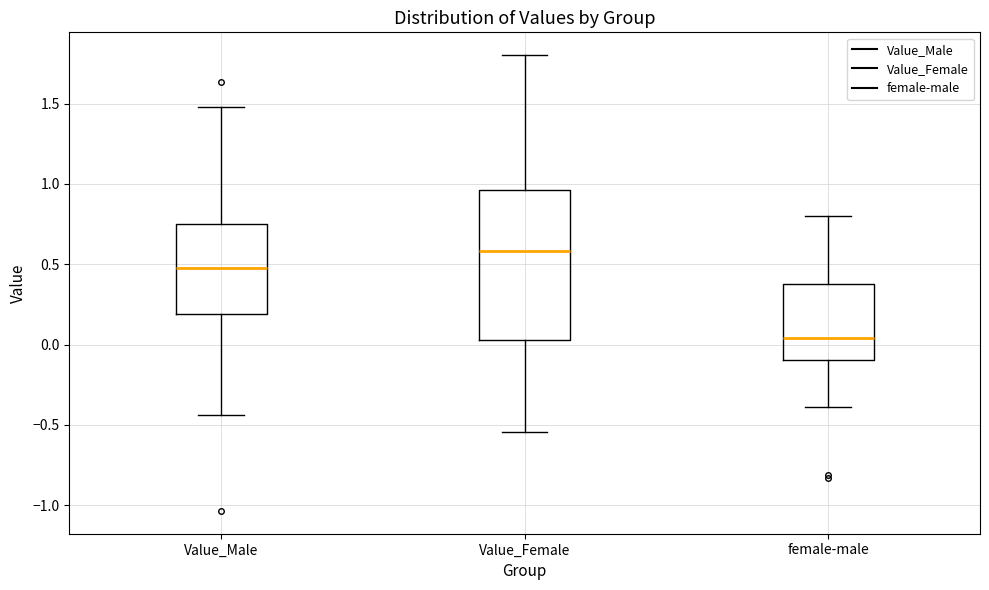

Reading left to right, read every box against the y-axis: the position of its median line, the range the box covers, and the ends of its whiskers. The values are not printed on the chart, so give them approximately, as read against the axis.

Value_Male: median 0.50, box 0.20 to 0.75, whiskers -0.45 to 1.50
Value_Female: median 0.60, box 0.05 to 0.95, whiskers -0.55 to 1.80
female-male: median 0.05, box -0.10 to 0.35, whiskers -0.40 to 0.80